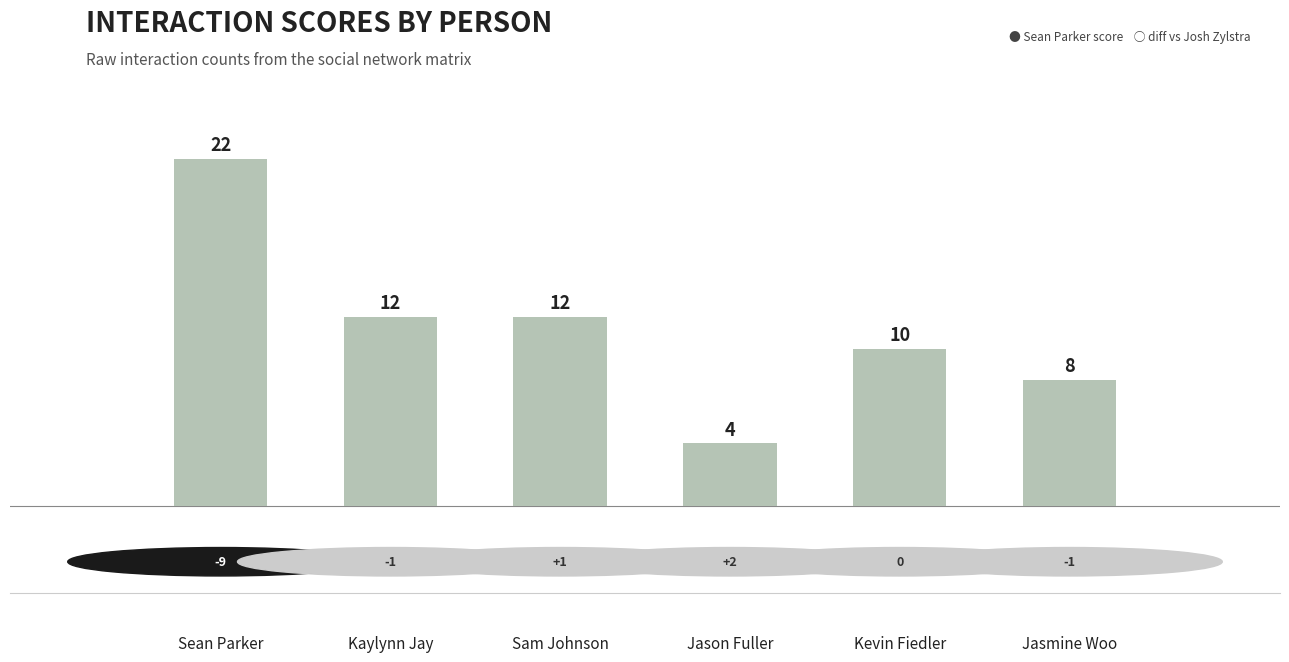

The chart shows a value of 31 at Sean Parker. True or false?

False